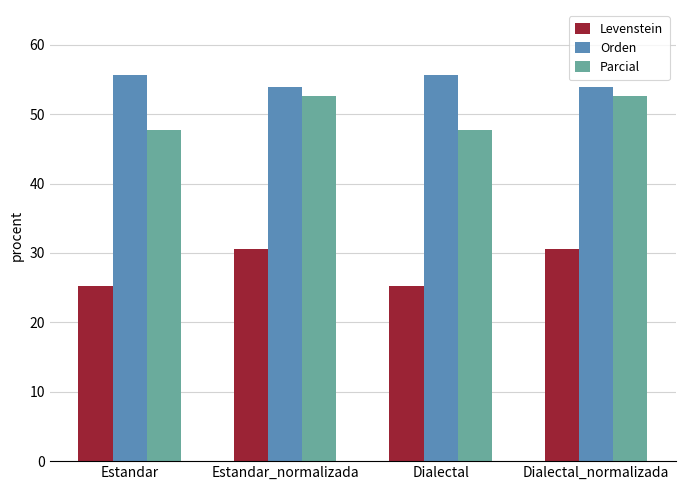

List the series in order of their peak value, highest first.

Orden, Parcial, Levenstein